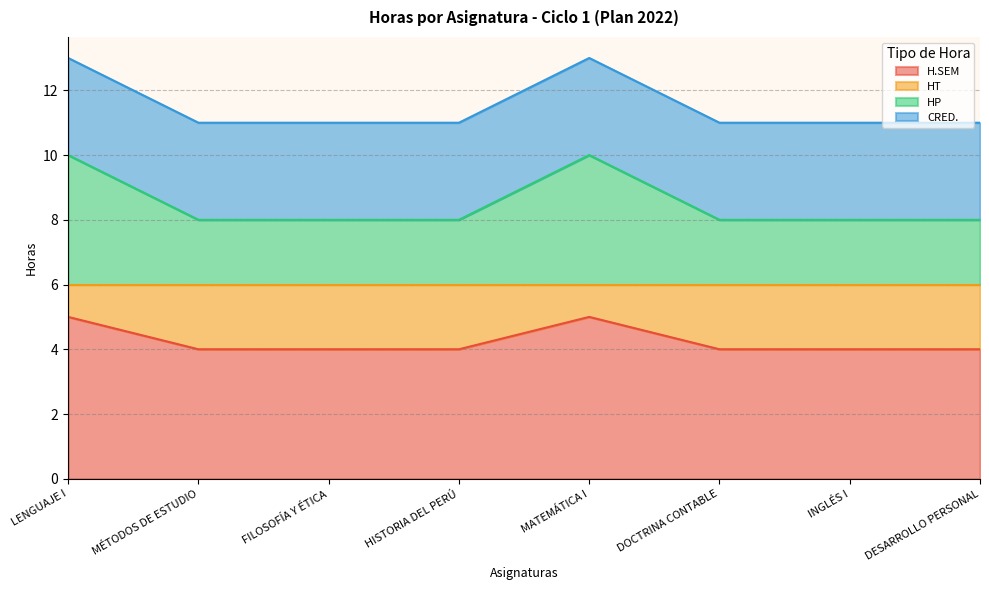

The value of H.SEM at INGLÉS I is 7. True or false?

False